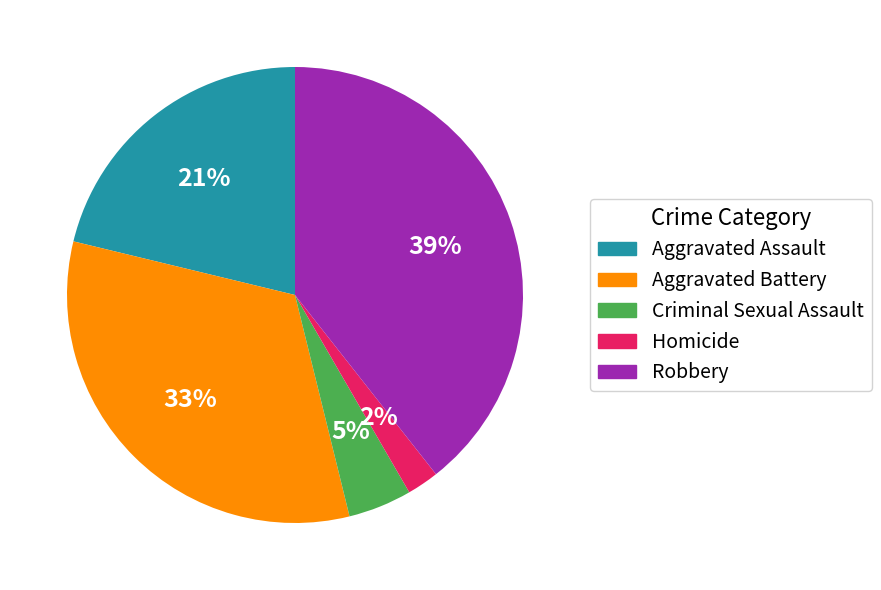

To the nearest percent, what percentage of the pie is Criminal Sexual Assault?

5%